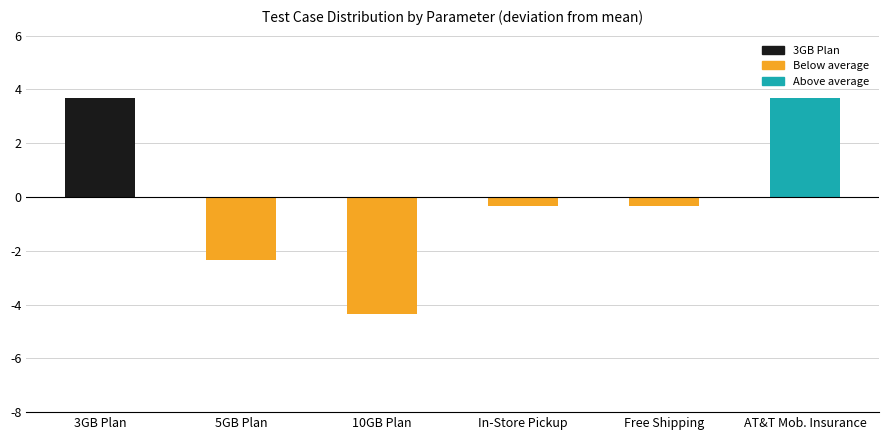

What is the maximum value shown in the chart?

3.7